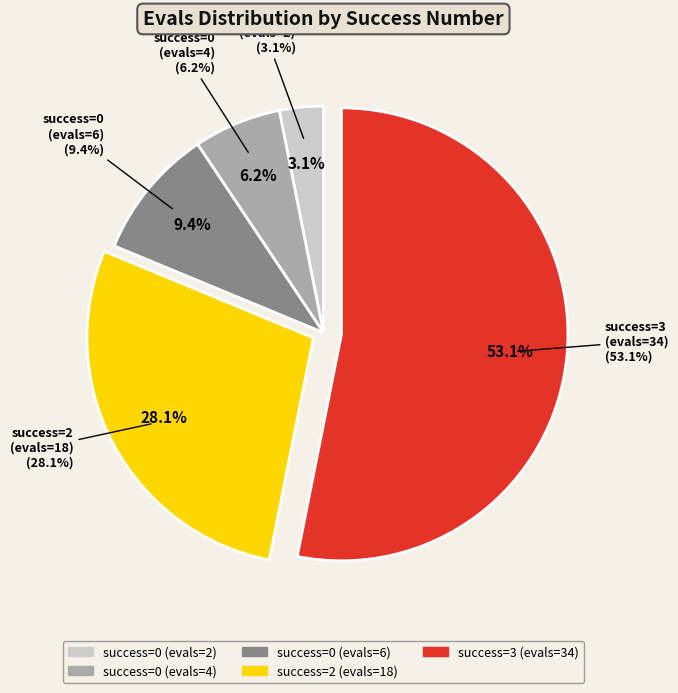

To the nearest percent, what portion does 3 (evals=34) represent?

53%